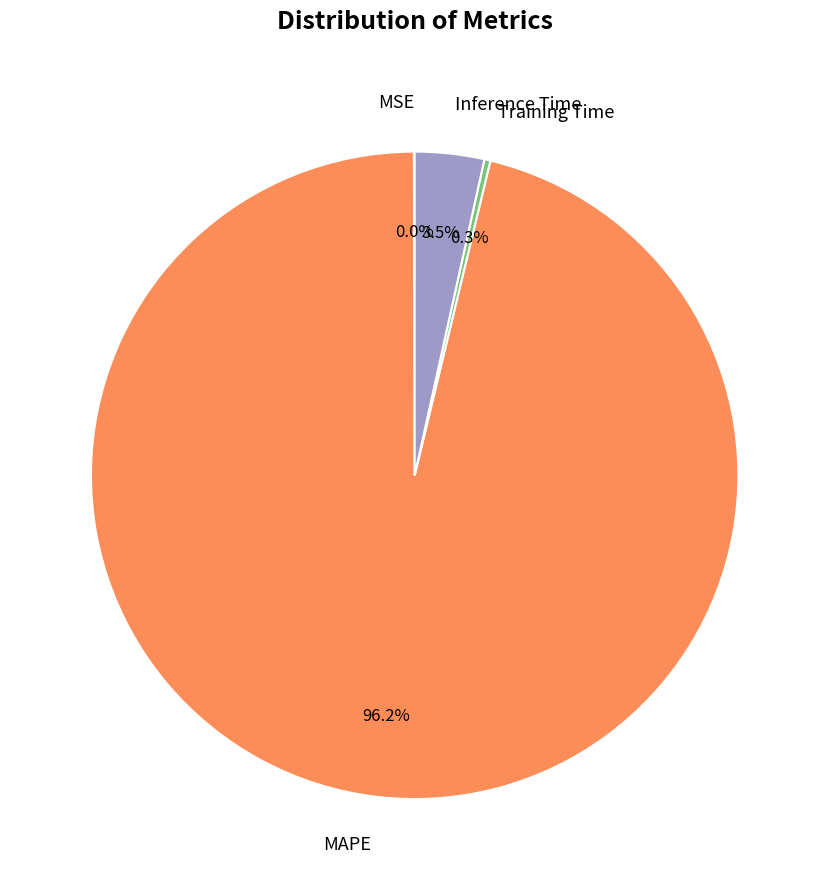

Which category accounts for the majority?

MAPE